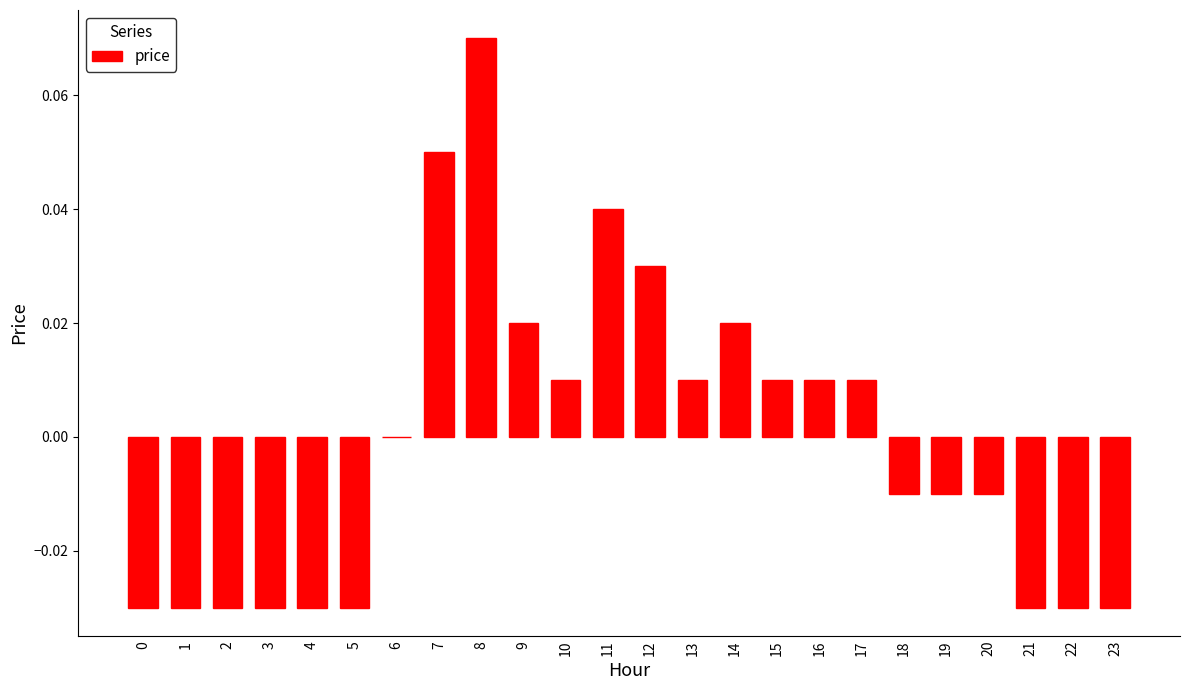

Which has a higher value, 14 or 20?

14